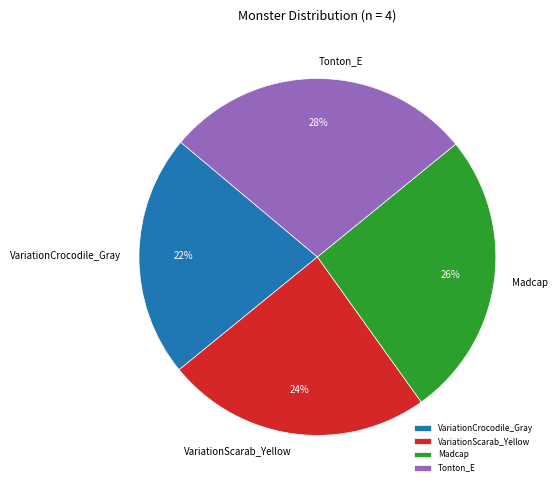

Rank the categories by value from lowest to highest.

VariationCrocodile_Gray, VariationScarab_Yellow, Madcap, Tonton_E